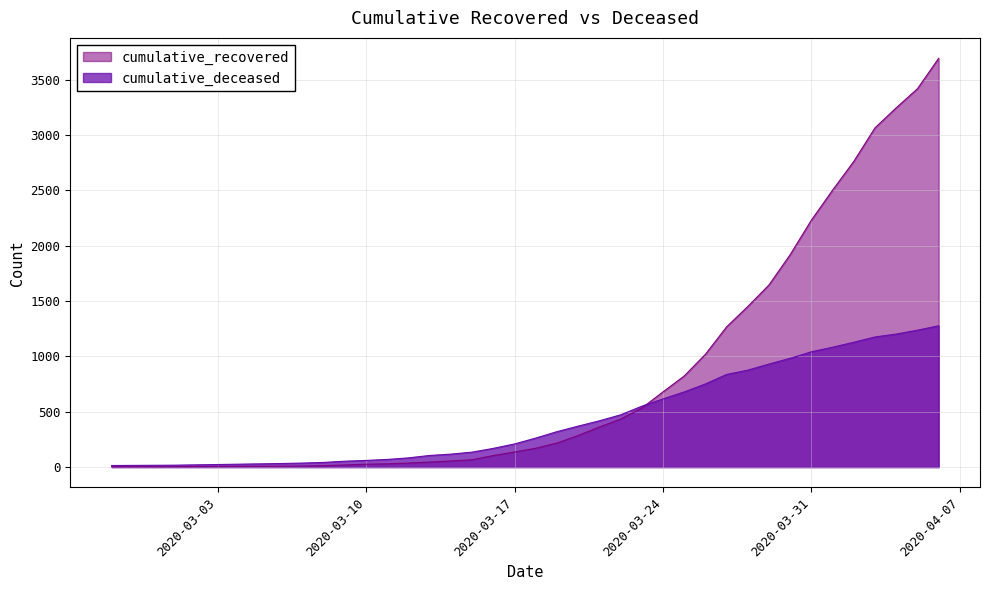

At which category is the sum across all series the highest?

2020-04-06